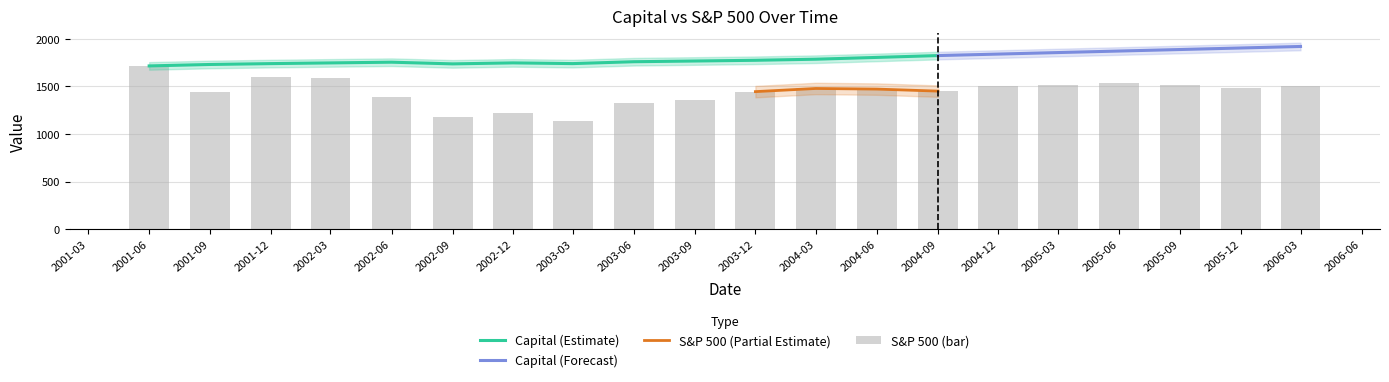

Reading left to right, transcribe all the data shown in this chart.

1715.7	1444.5	1597.5	1591.0	1389.7	1182.1	1225.5	1133.2	1326.0	1357.1	1445.6	1478.7	1472.2	1451.1	1500.0	1520.0	1540.0	1510.0	1480.0	1500.0